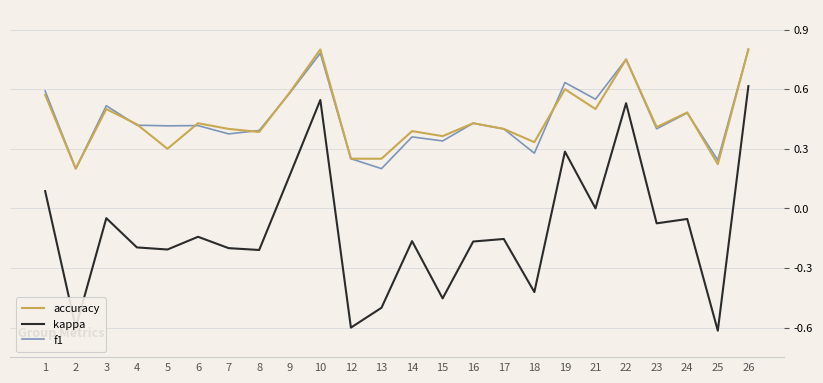

At which category is the sum across all series the highest?

26